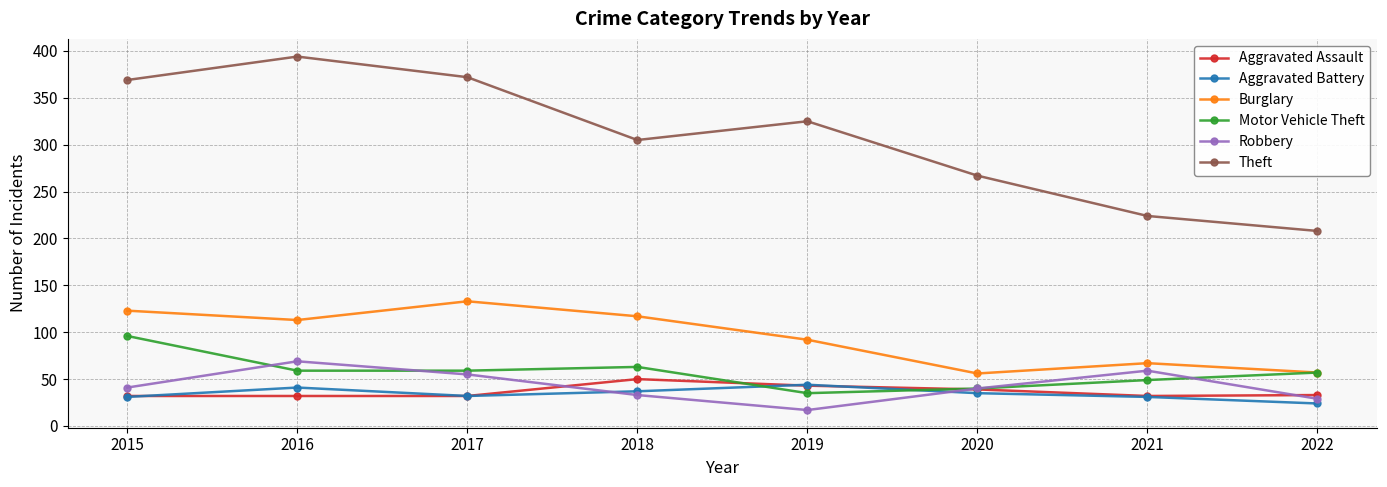

Where do Aggravated Assault and Robbery first cross each other?

2017 and 2018